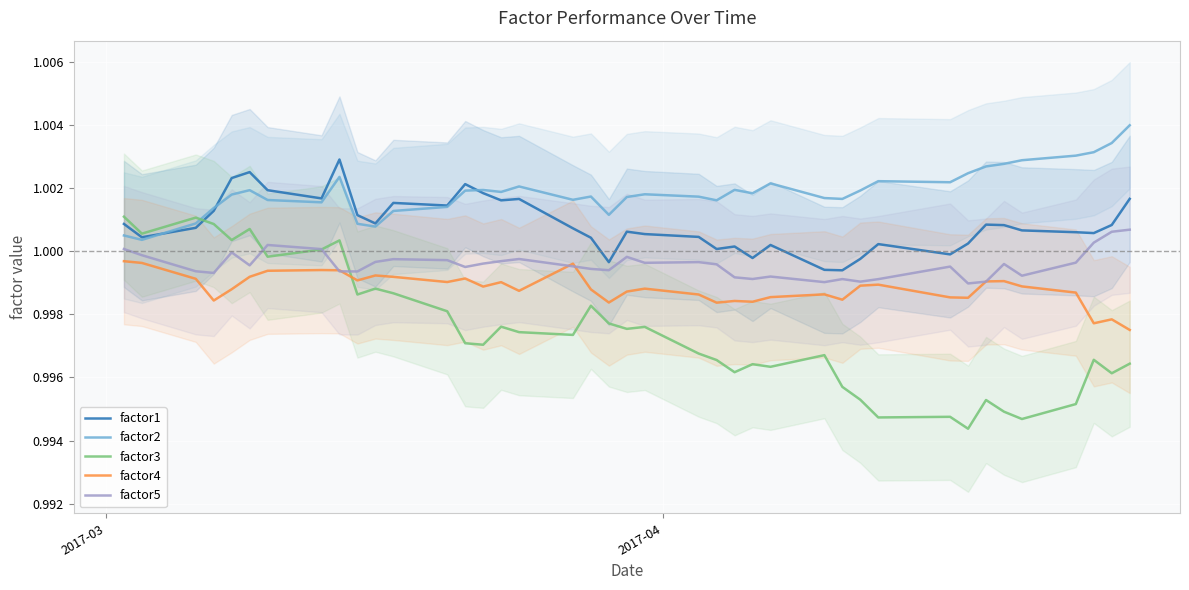

True or false: factor3 and factor2 intersect in this chart.

True